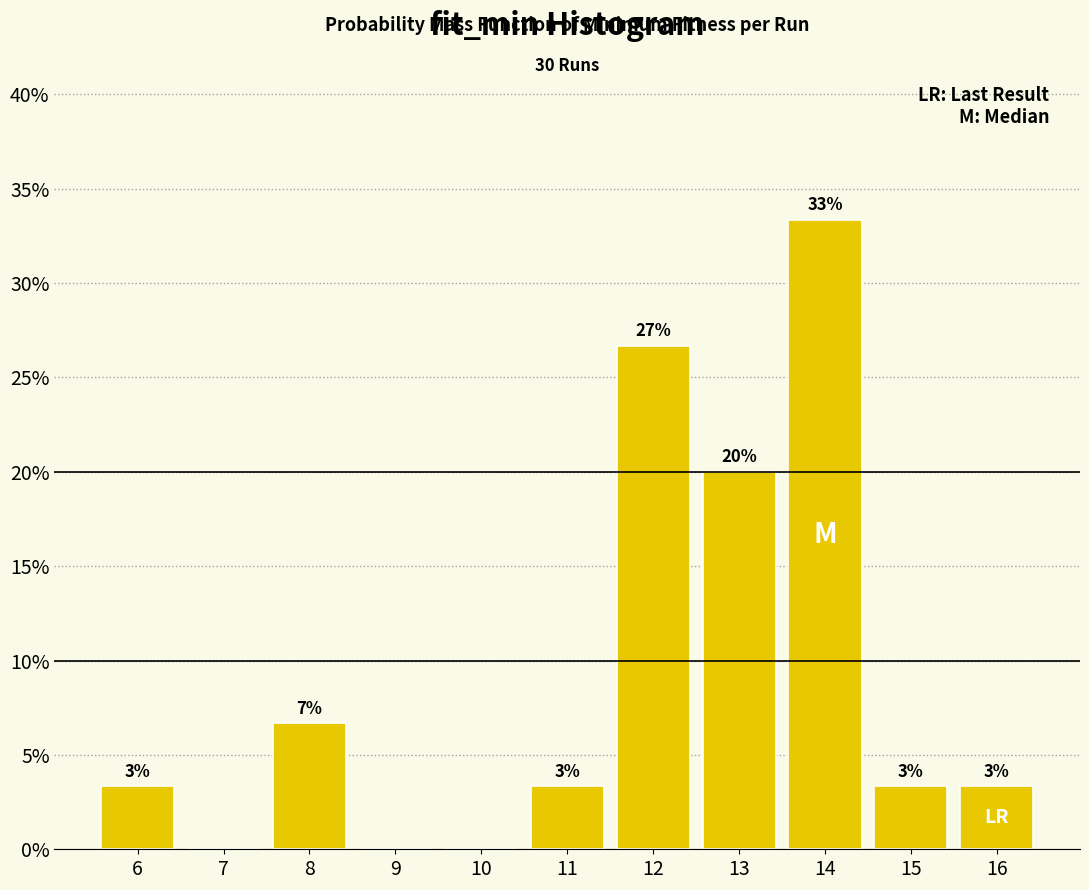

Are the bars horizontal?

No